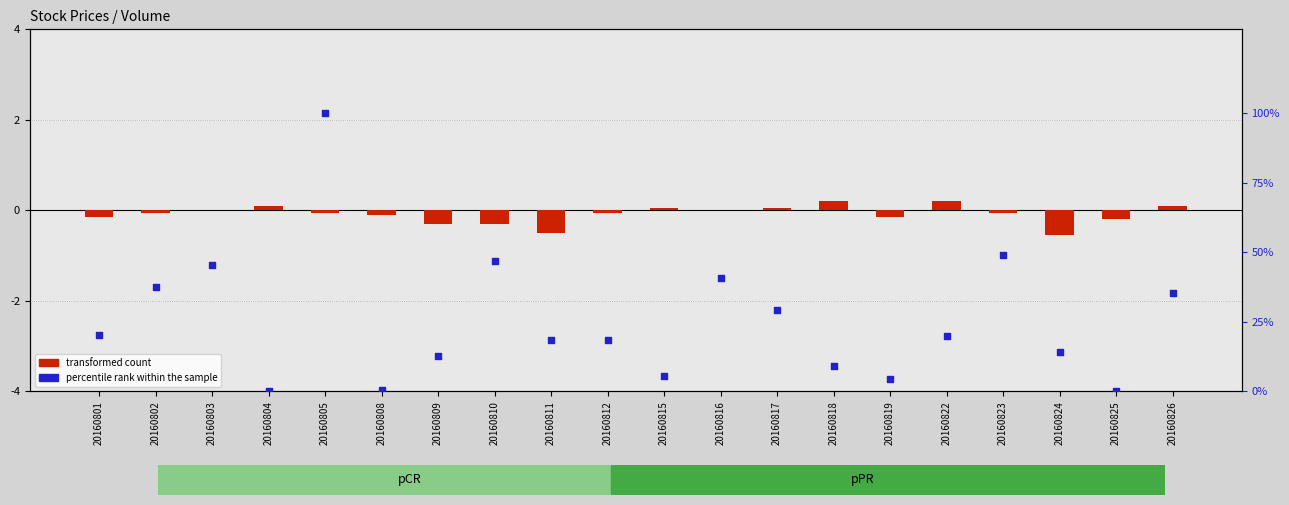

What are all the series names shown in the legend?

transformed count, percentile rank within the sample